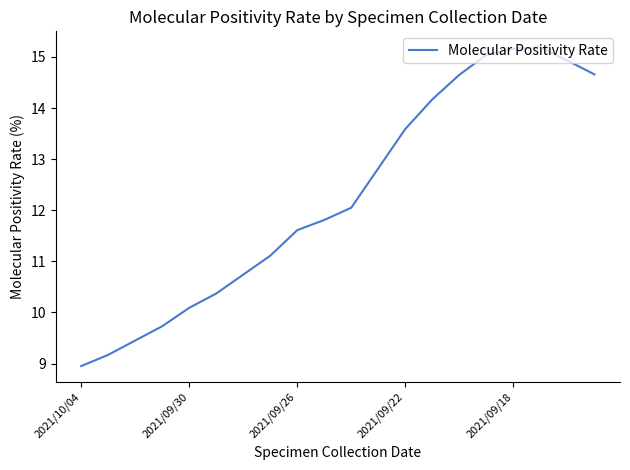

How many interior local peaks (higher than both neighbors) does the data have?

1